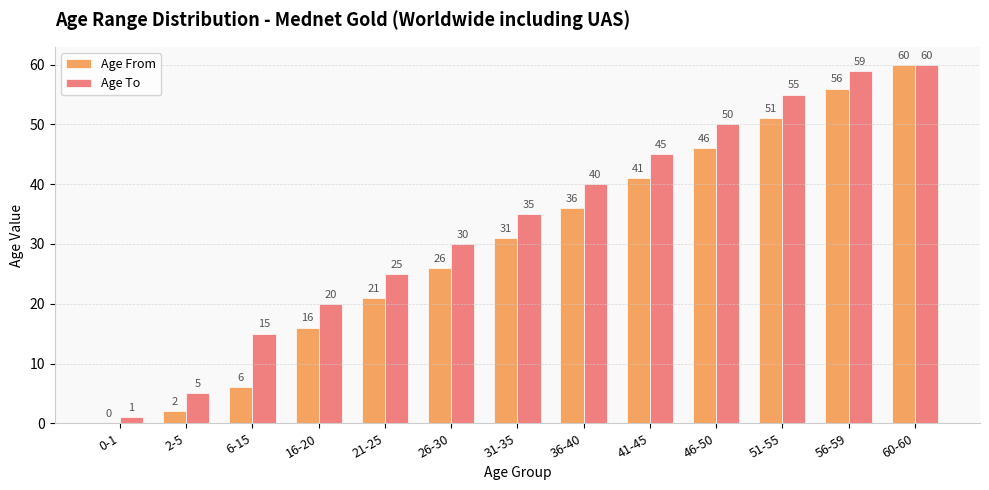

What is the sum of all Age To values?

440